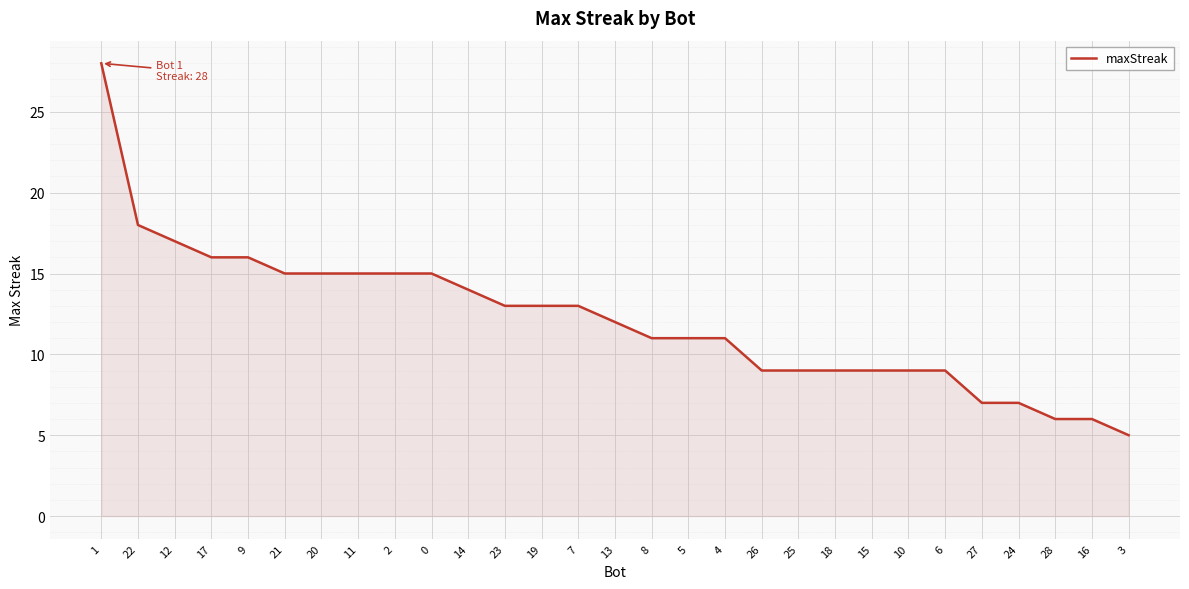

What is the approximate value at 23, to the nearest 10?

10